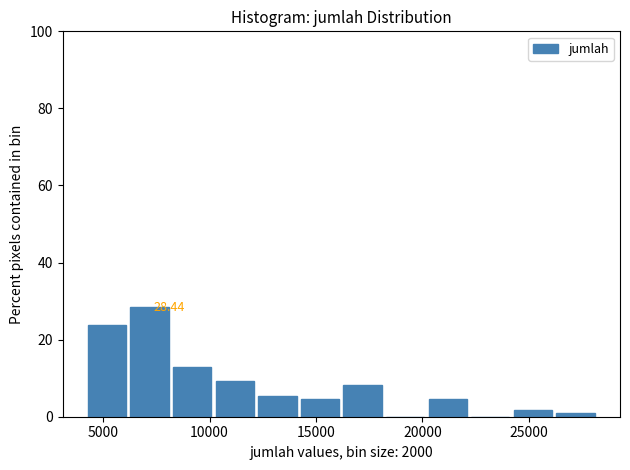

Over which range of the x-axis is the bar tallest?

6500 to 8500